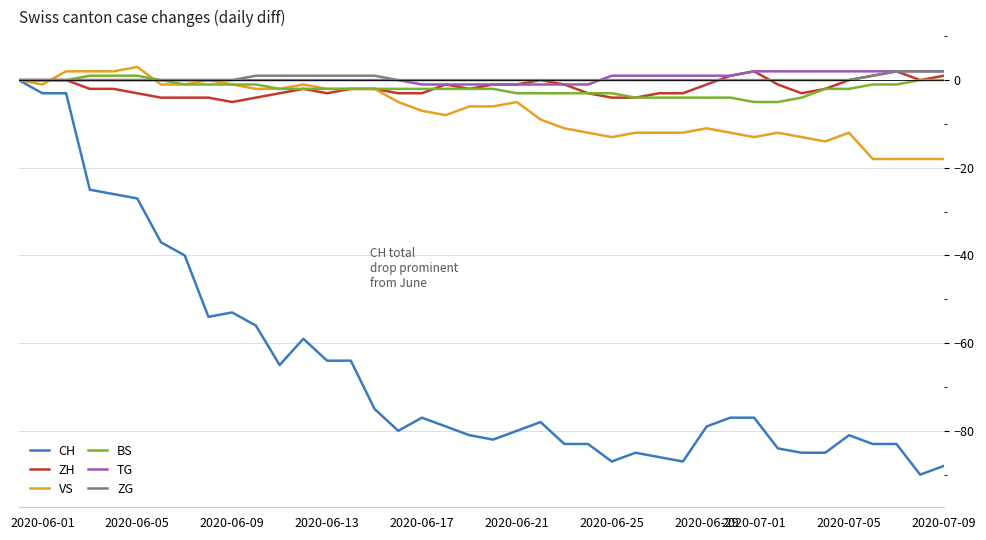

What is the greatest value displayed?

3